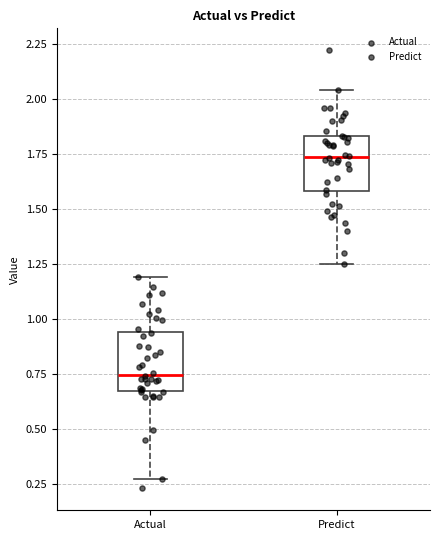

Where is the lower edge of the box for Predict on the y-axis? The values are not printed on the chart, so give them approximately, as read against the axis.

1.60